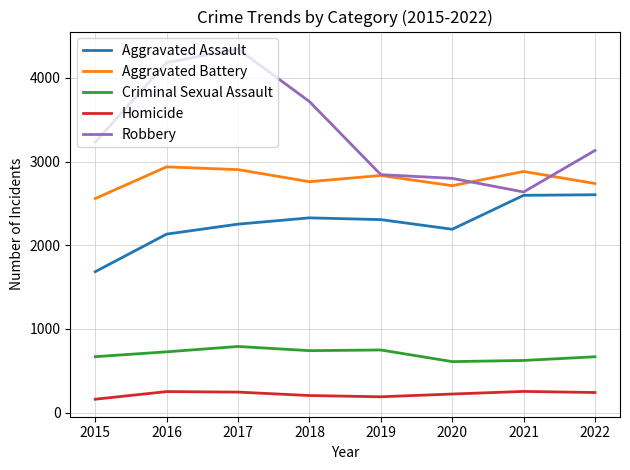

Which series has the widest spread of values?

Robbery